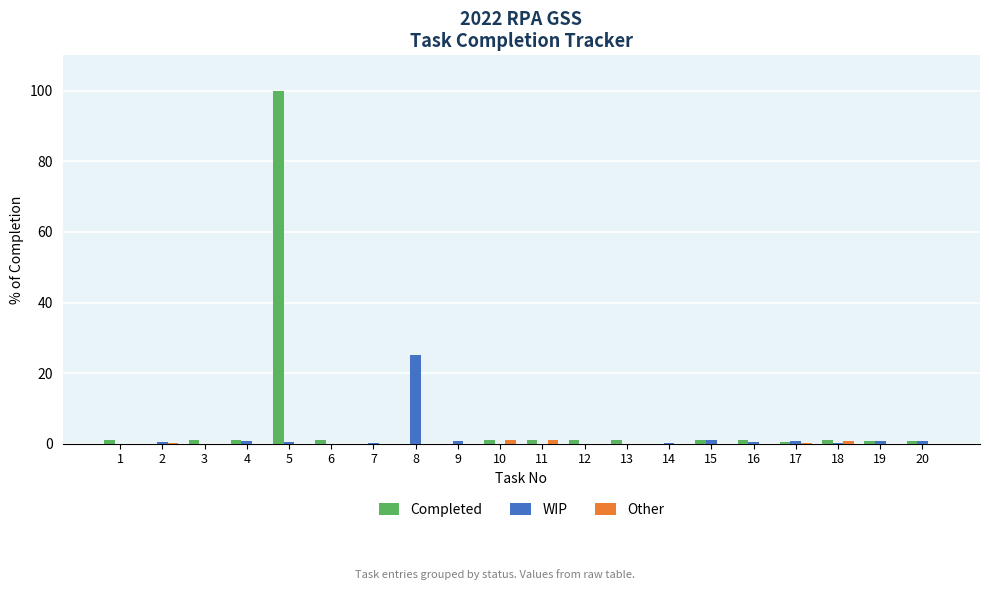

At which category is the sum across all series the highest?

5